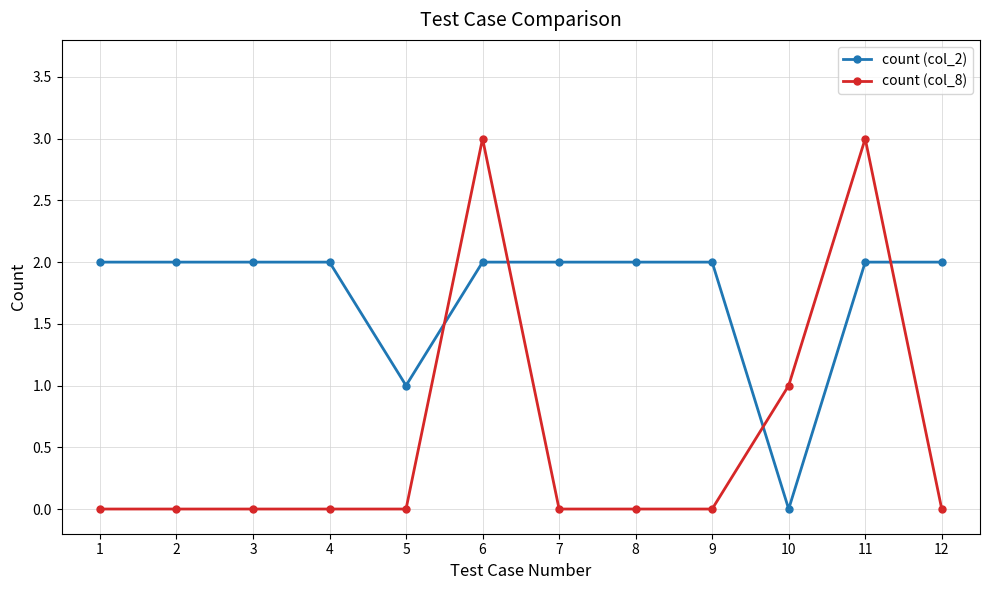

Which series changed the most between 6 and 9?

count (col_8)